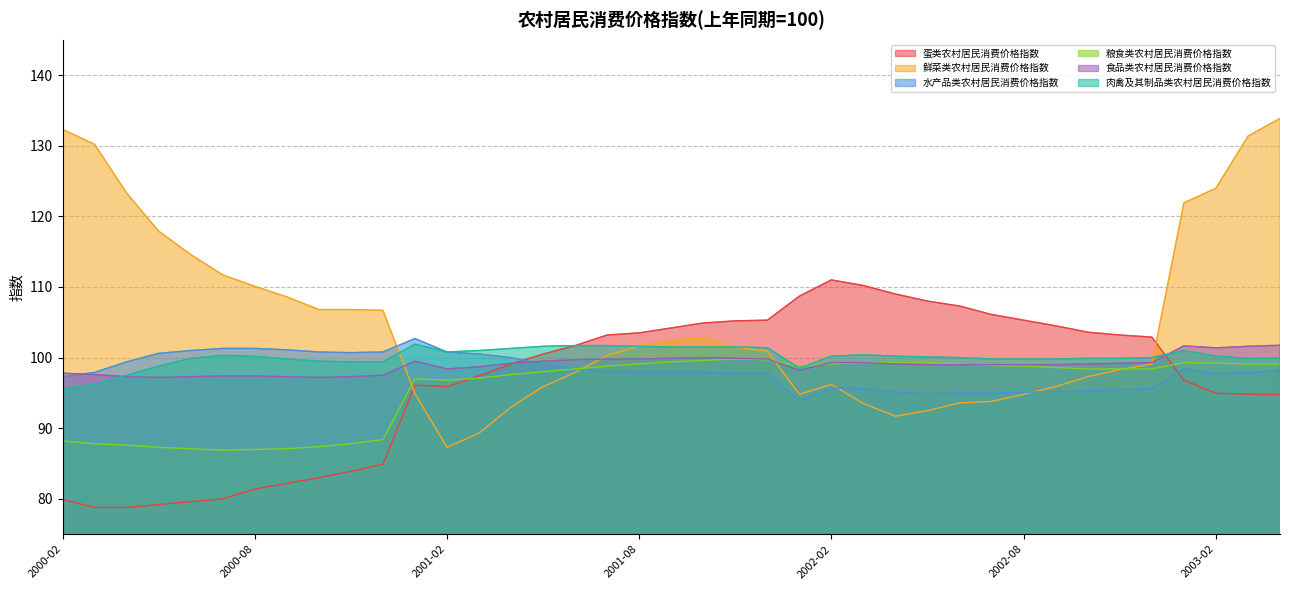

Which series has the largest total across all categories?

鲜菜类农村居民消费价格指数